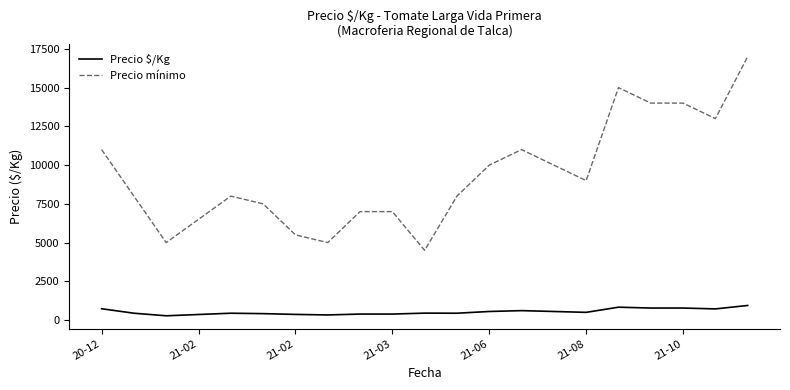

Which series has the largest total across all categories?

Precio mínimo